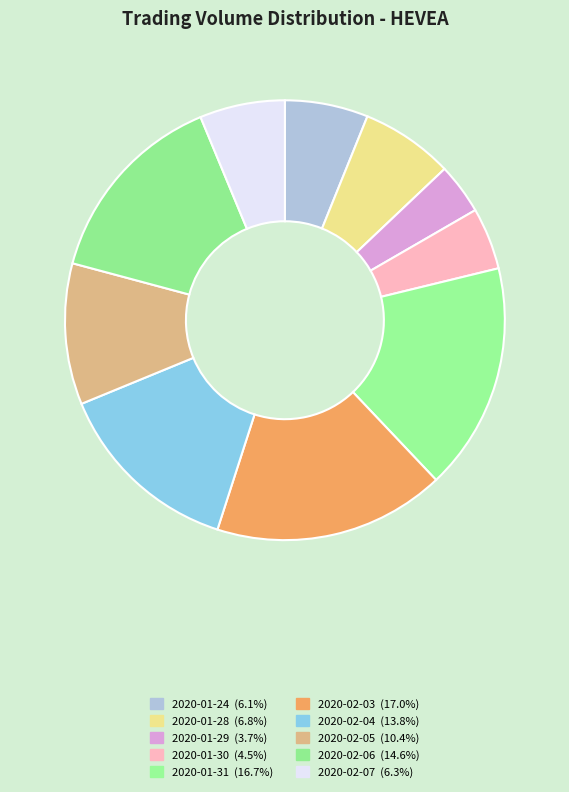

To the nearest percent, what percentage of the pie is 2020-02-07?

6%